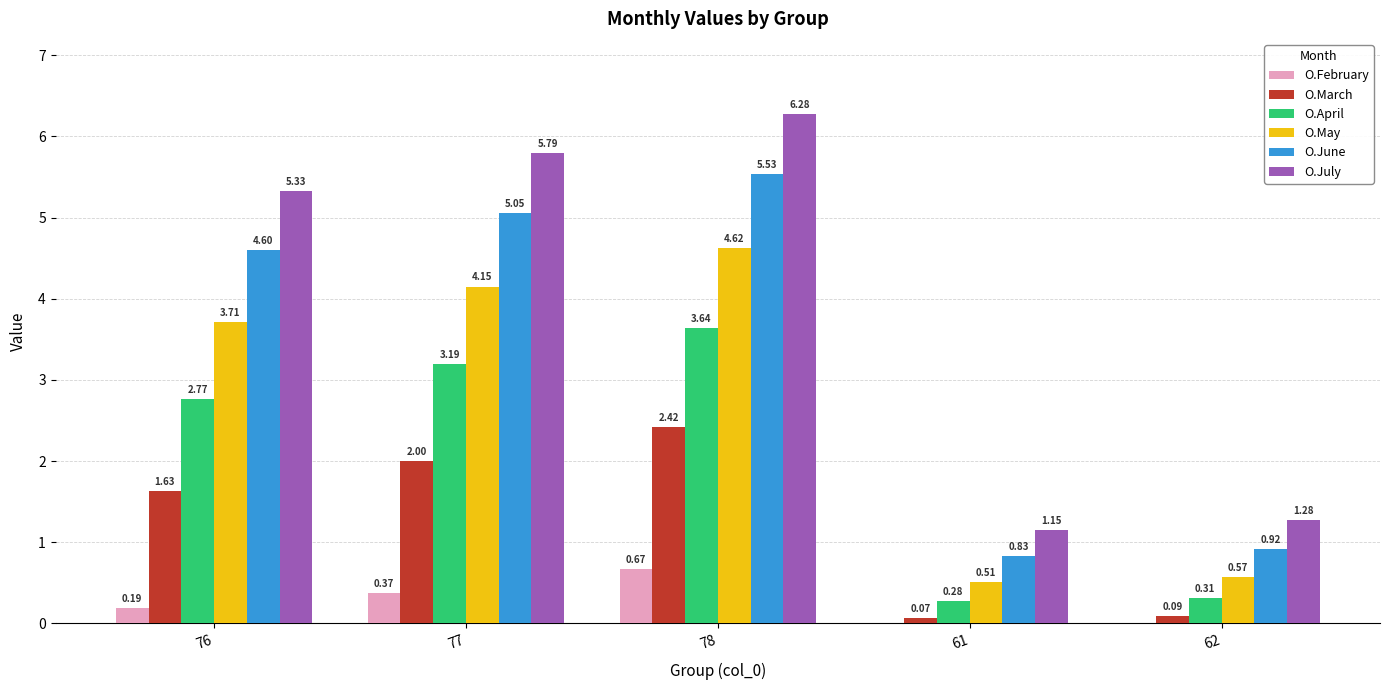

Which series has the largest total across all categories?

O.July